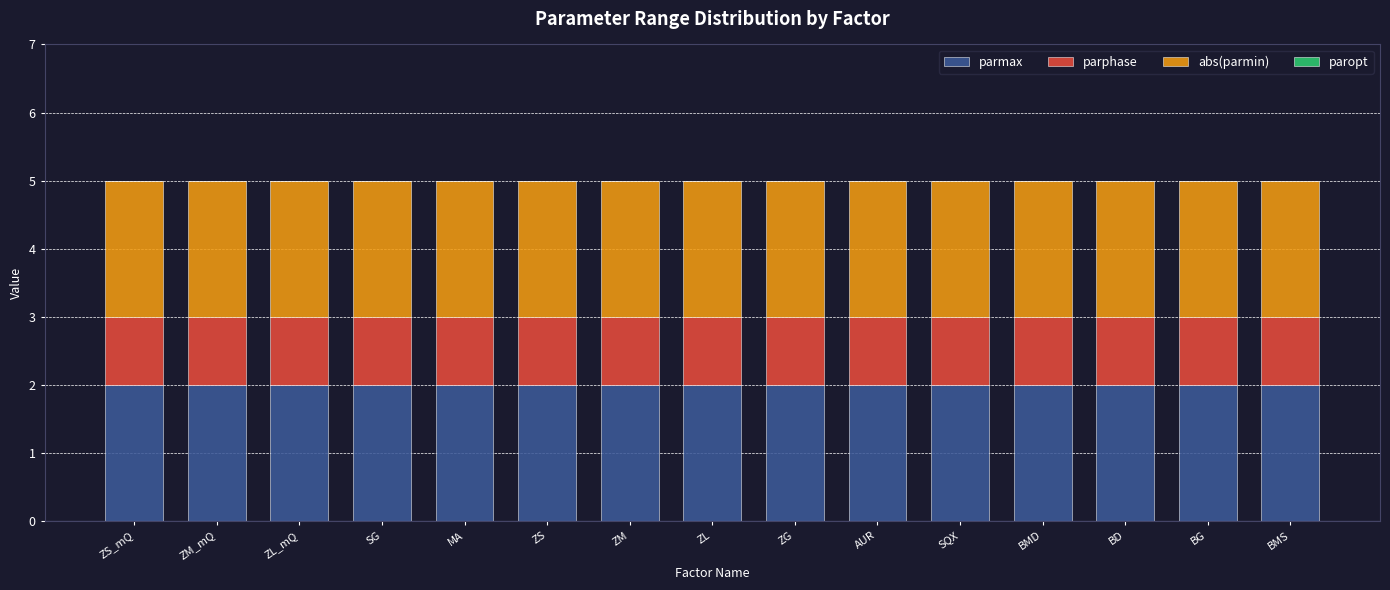

The value of parmax at BG is 1. True or false?

False